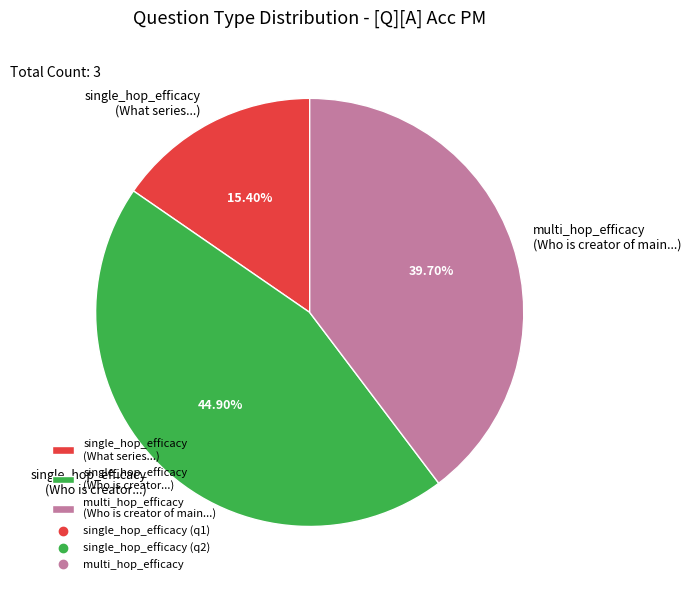

Is there a majority slice in this chart?

No